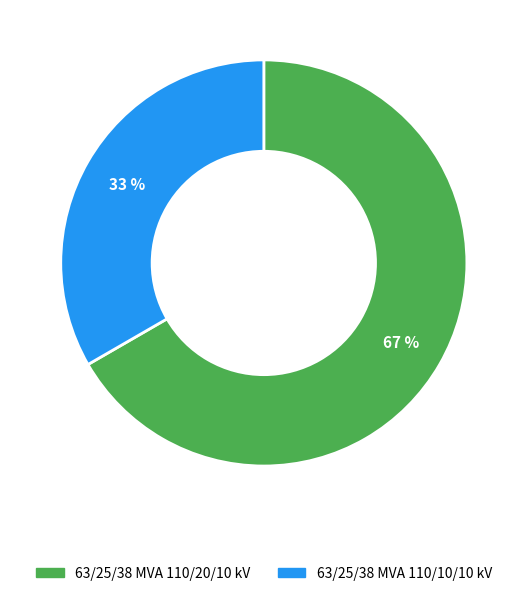

What is the ratio of the value at 63/25/38 MVA 110/10/10 kV to the value at 63/25/38 MVA 110/20/10 kV?

0.5